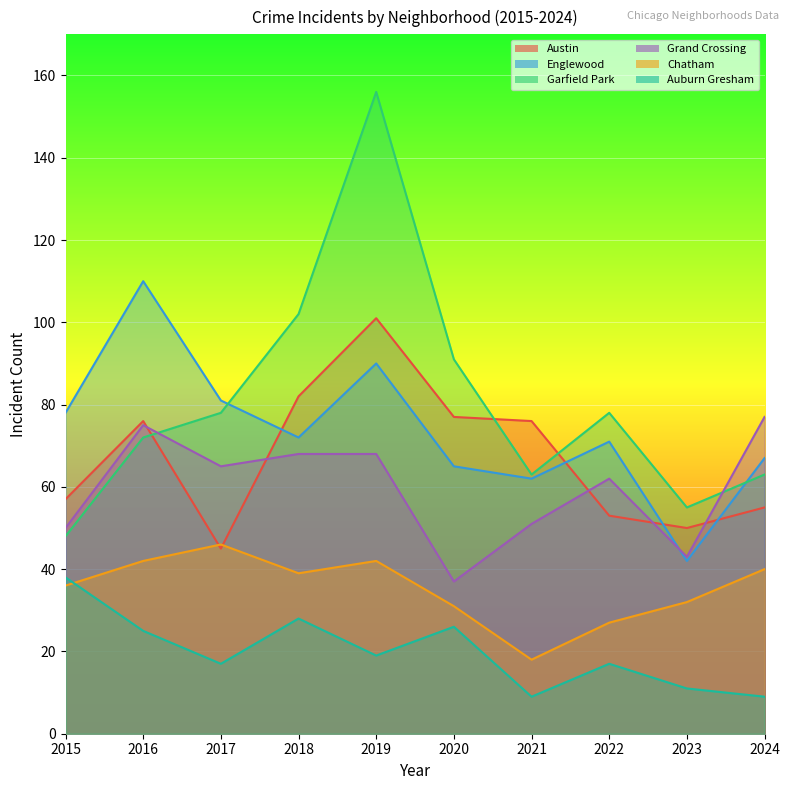

At which label does Garfield Park reach its peak?

2019